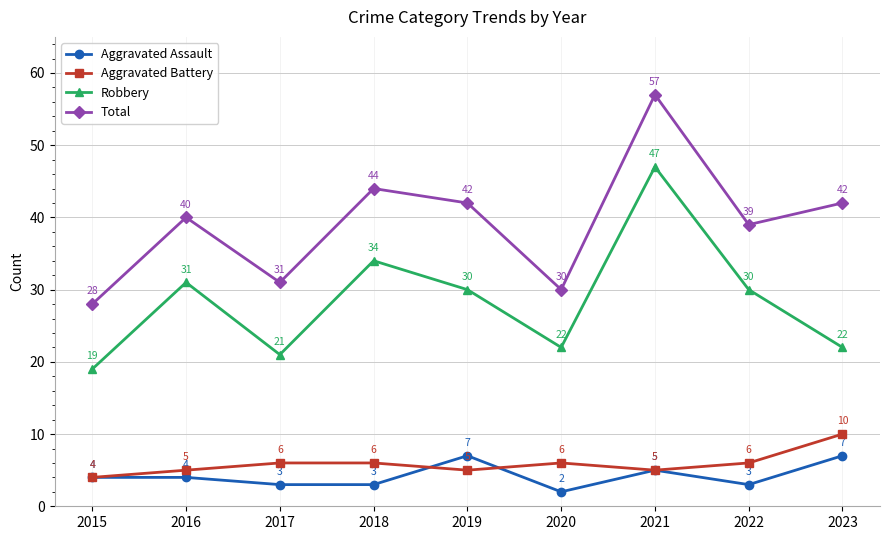

What is the value of the Total point at the 4th from the left?

44